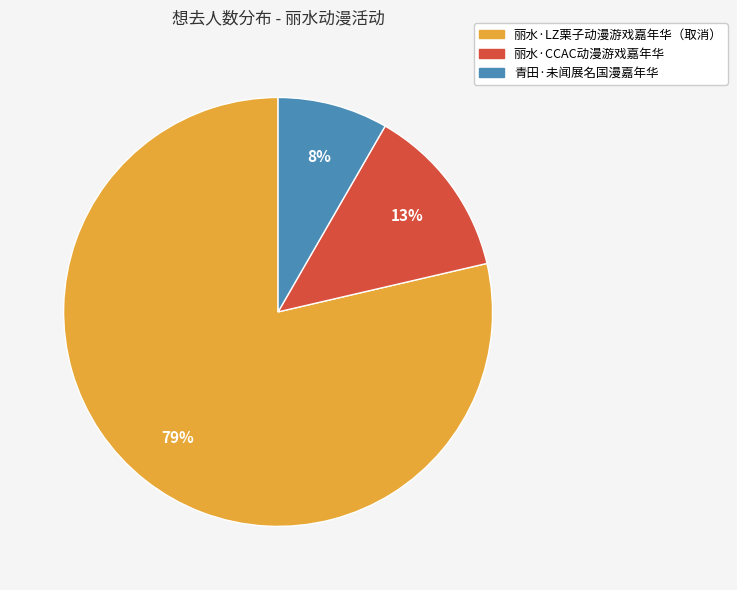

What is the largest slice in the pie chart?

丽水·LZ栗子动漫游戏嘉年华（取消）